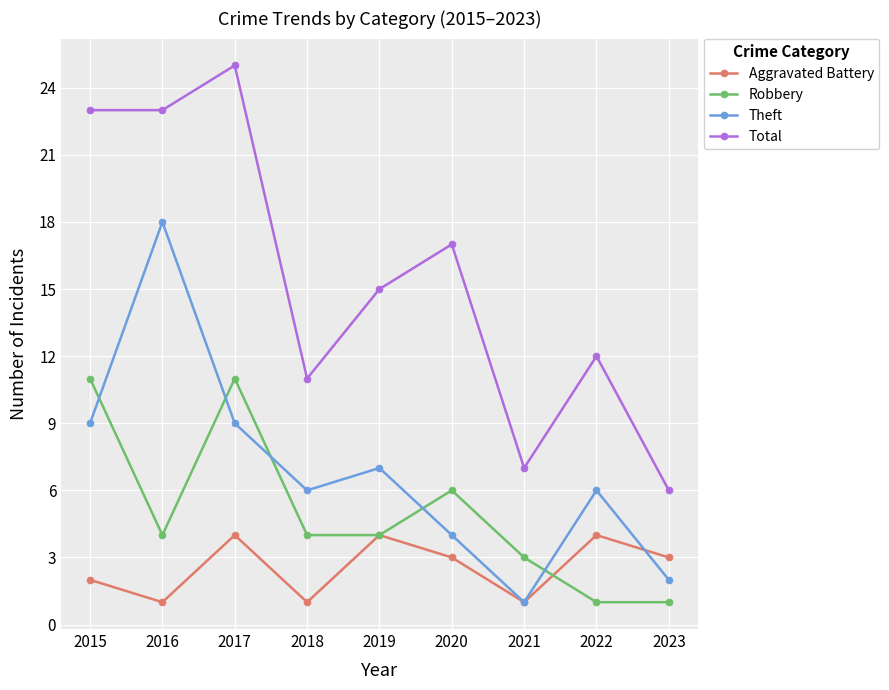

True or false: Total and Aggravated Battery cross at least once.

False